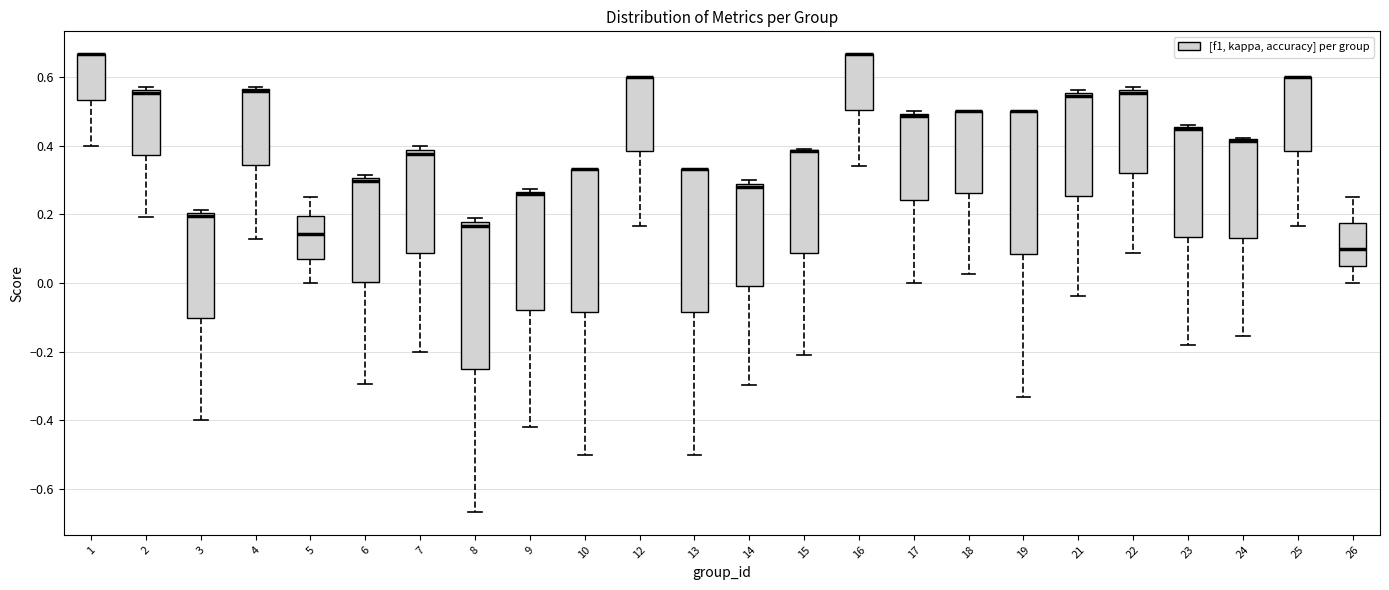

Reading left to right, transcribe this box plot: for each box, give where its median line is, the range the box spans, and where its two whiskers end, as read against the y-axis. The values are not printed on the chart, so give them approximately, as read against the axis.

1: median 0.66 (drawn on the box's upper edge), box 0.54 to 0.66, whiskers 0.40 to 0.66
2: median 0.56 (just below the box's upper edge), box 0.38 to 0.56, whiskers 0.20 to 0.58
3: median 0.20 (just below the box's upper edge), box -0.10 to 0.20, whiskers -0.40 to 0.22
4: median 0.56 (just below the box's upper edge), box 0.34 to 0.56, whiskers 0.12 to 0.58
5: median 0.14, box 0.08 to 0.20, whiskers 0.00 to 0.26
6: median 0.30 (just below the box's upper edge), box 0.00 to 0.30, whiskers -0.30 to 0.32
7: median 0.38 (just below the box's upper edge), box 0.08 to 0.38, whiskers -0.20 to 0.40
8: median 0.16, box -0.24 to 0.18, whiskers -0.66 to 0.20
9: median 0.26 (just below the box's upper edge), box -0.08 to 0.26, whiskers -0.42 to 0.28
10: median 0.34 (drawn on the box's upper edge), box -0.08 to 0.34, whiskers -0.50 to 0.34
12: median 0.60 (drawn on the box's upper edge), box 0.38 to 0.60, whiskers 0.16 to 0.60
13: median 0.34 (drawn on the box's upper edge), box -0.08 to 0.34, whiskers -0.50 to 0.34
14: median 0.28 (just below the box's upper edge), box 0.00 to 0.28, whiskers -0.30 to 0.30
15: median 0.38 (drawn on the box's upper edge), box 0.08 to 0.38, whiskers -0.20 to 0.40
16: median 0.66 (drawn on the box's upper edge), box 0.50 to 0.66, whiskers 0.34 to 0.66
17: median 0.48, box 0.24 to 0.50, whiskers 0.00 to 0.50 (just above the box's upper edge)
18: median 0.50 (drawn on the box's upper edge), box 0.26 to 0.50, whiskers 0.02 to 0.50
19: median 0.50 (drawn on the box's upper edge), box 0.08 to 0.50, whiskers -0.34 to 0.50
21: median 0.54, box 0.26 to 0.56, whiskers -0.04 to 0.56 (just above the box's upper edge)
22: median 0.56 (just below the box's upper edge), box 0.32 to 0.56, whiskers 0.08 to 0.58
23: median 0.44, box 0.14 to 0.46, whiskers -0.18 to 0.46 (just above the box's upper edge)
24: median 0.42 (drawn on the box's upper edge), box 0.14 to 0.42, whiskers -0.16 to 0.42
25: median 0.60 (drawn on the box's upper edge), box 0.38 to 0.60, whiskers 0.16 to 0.60
26: median 0.10, box 0.06 to 0.18, whiskers 0.00 to 0.26